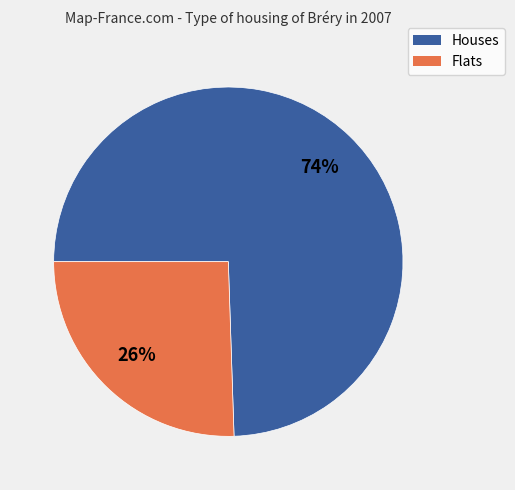

Count the number of slices in the pie.

2